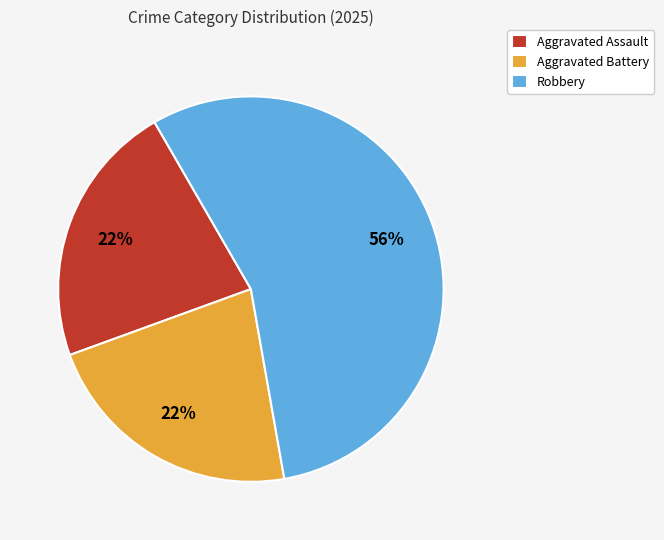

Which slice is the largest?

Robbery